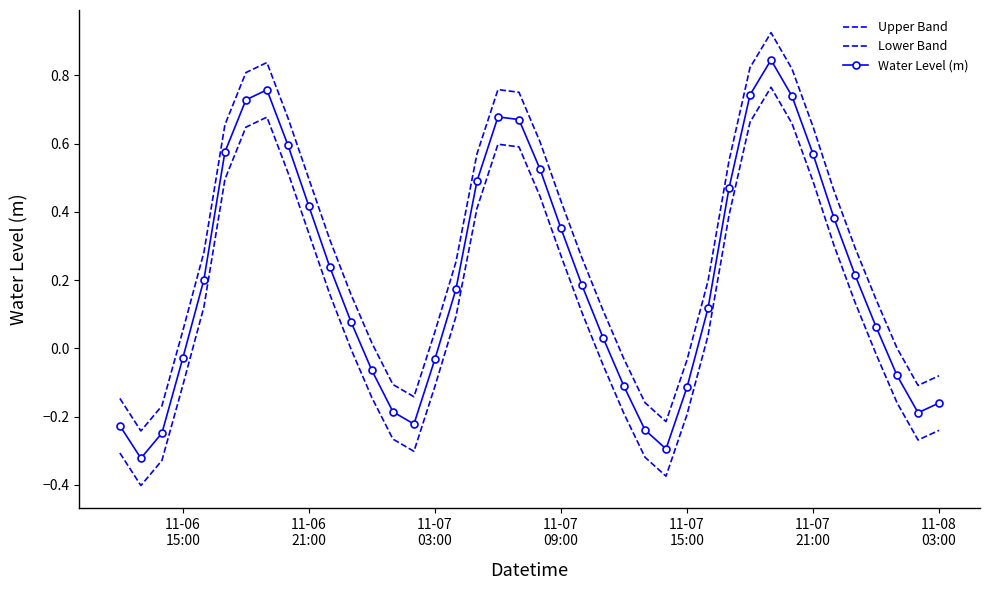

Which series has the largest total across all categories?

Upper Band